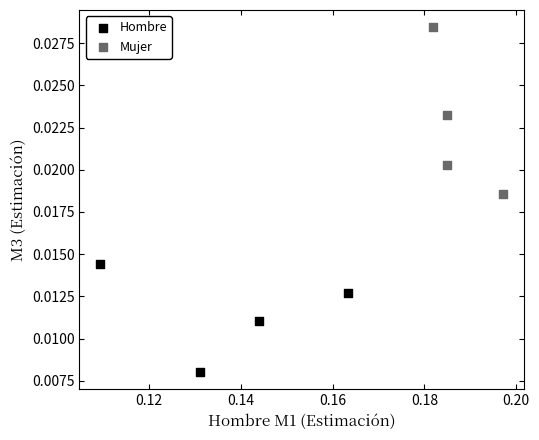

Which series has the widest spread of Y values?

Mujer